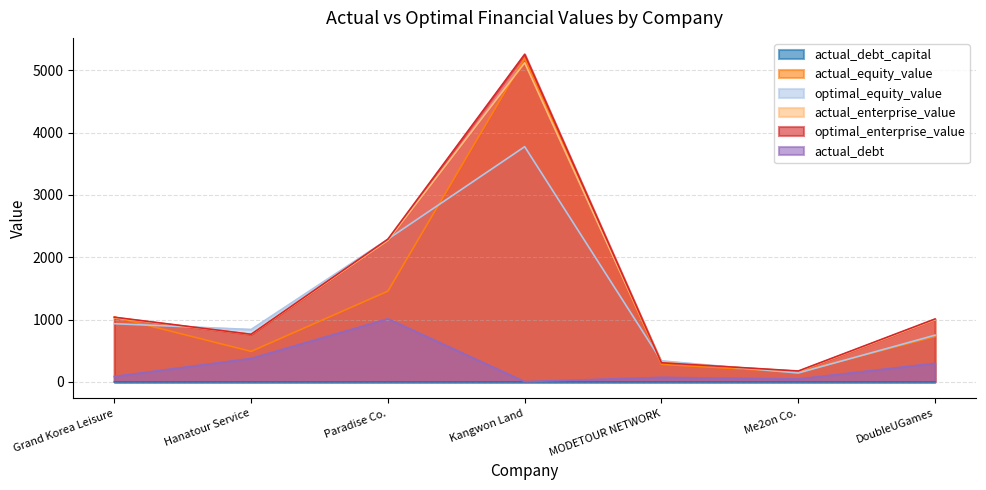

What is the average value of the optimal_enterprise_value series?

1547.8